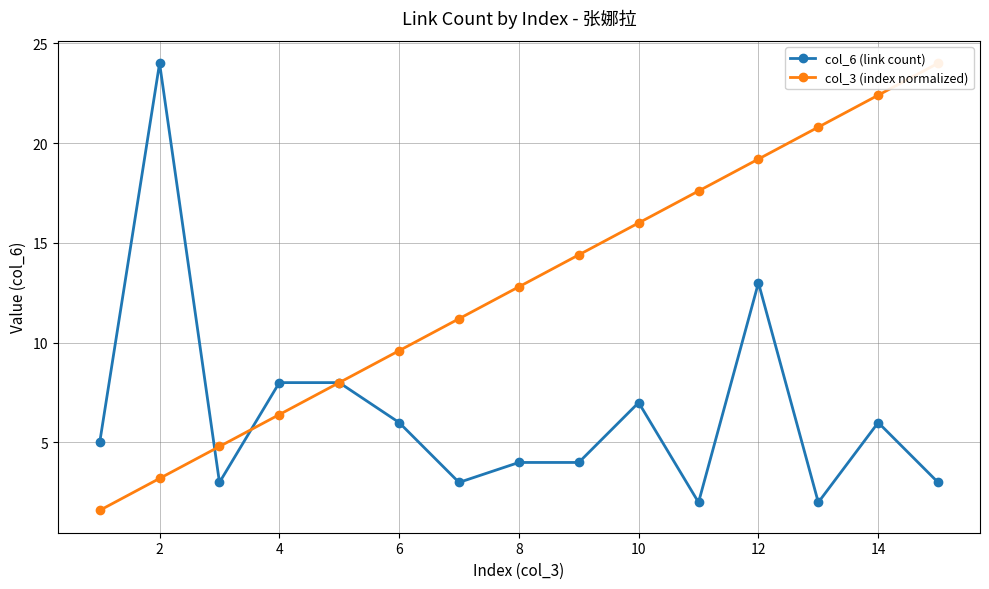

Count the number of categories in the chart.

15